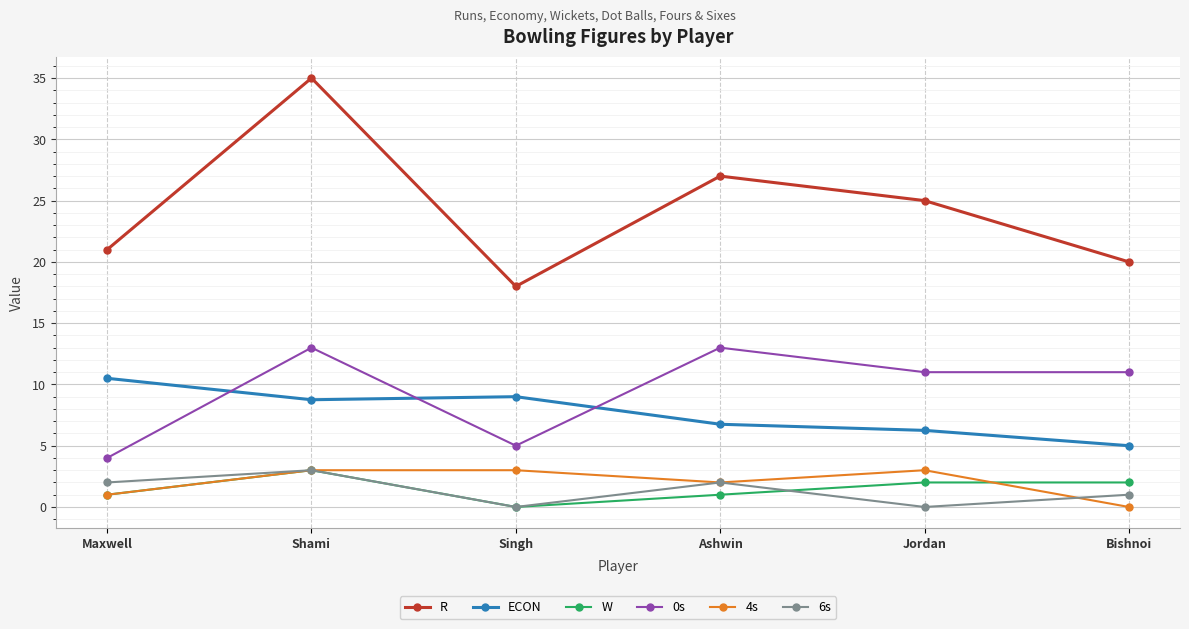

What is the difference between the R values at Ashwin and Jordan?

2.0